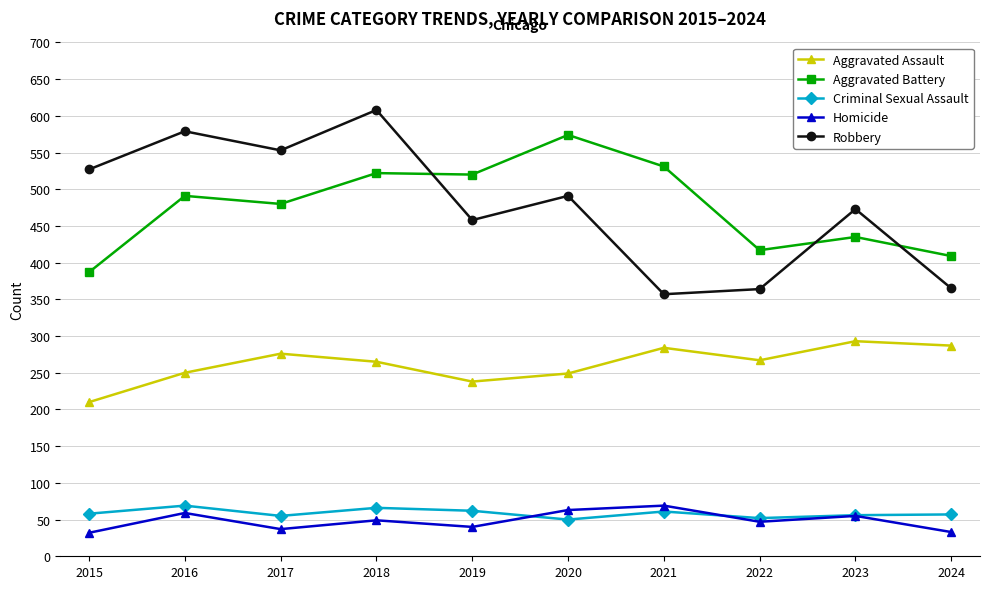

Which category has the highest value across all series?

2018